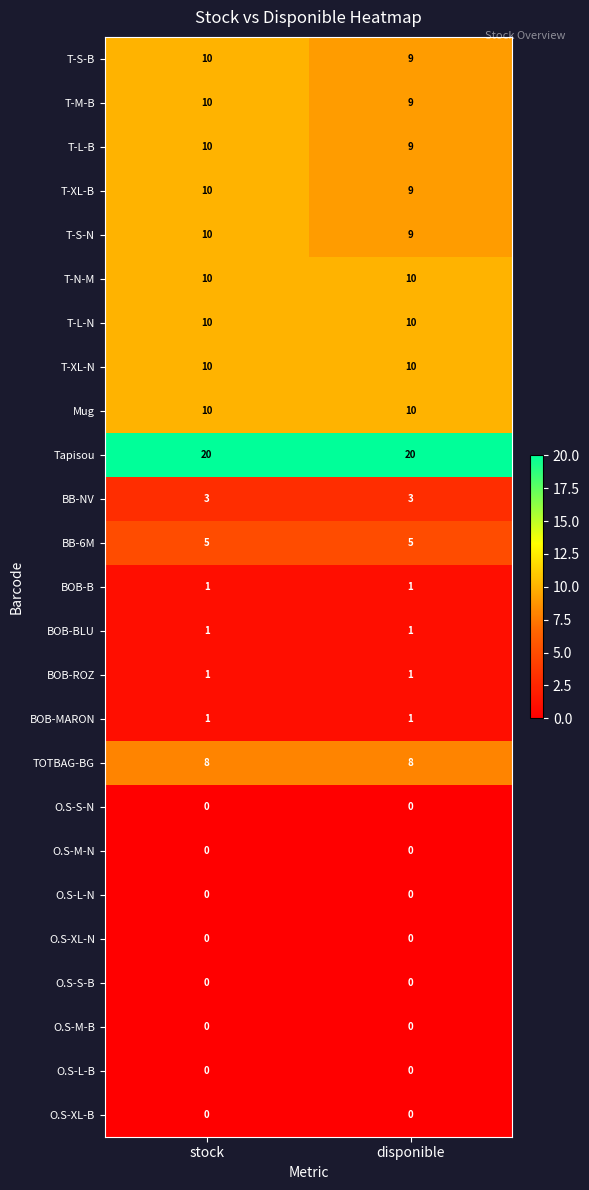

At which category is the sum across all series the highest?

stock